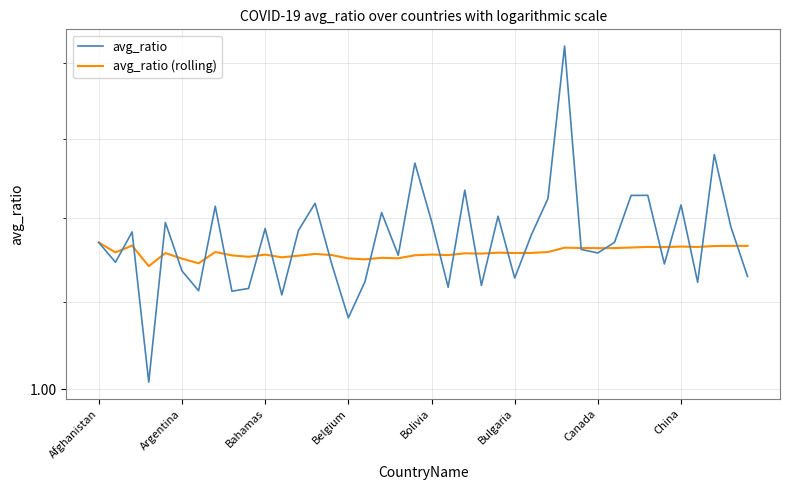

Between 18 and 26, which series saw the biggest shift?

avg_ratio